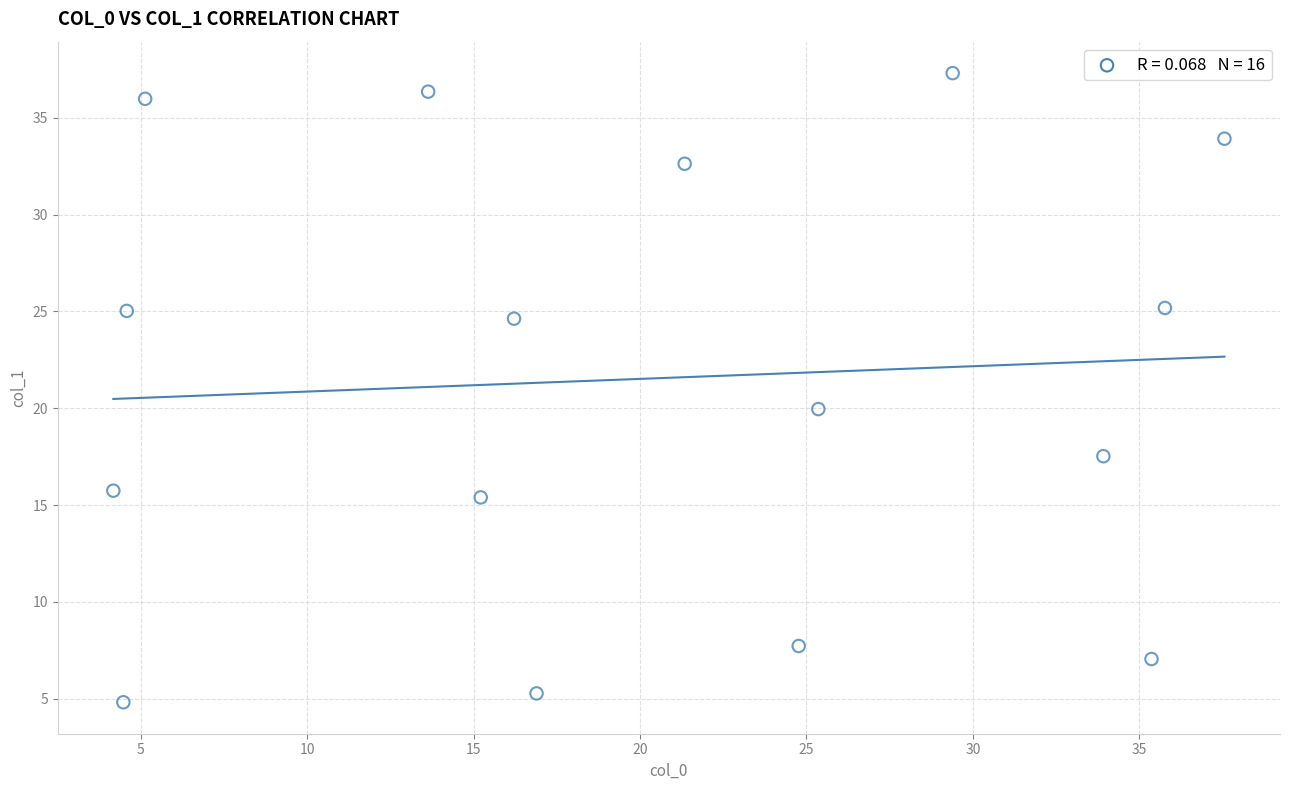

What Y value in the scatter plot is closest to 21?

20.0